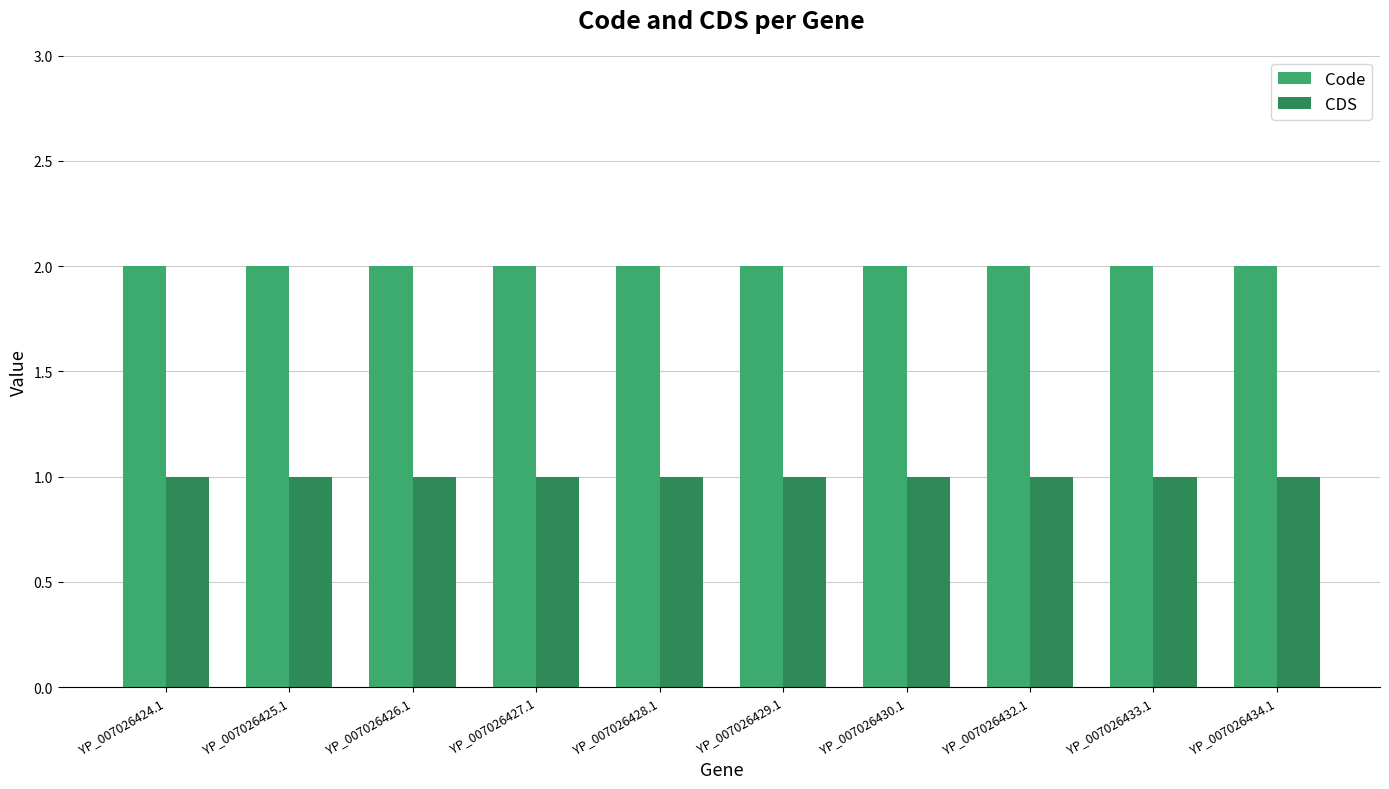

What is the maximum value for Code?

2